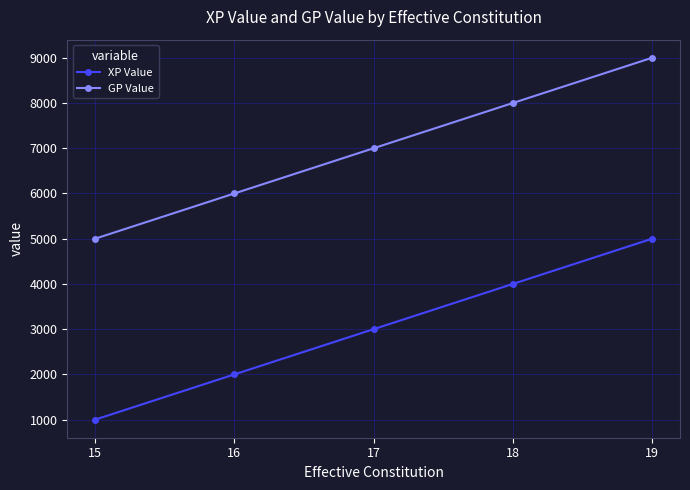

Is the value of GP Value at 18 greater than the value of XP Value at 15?

Yes